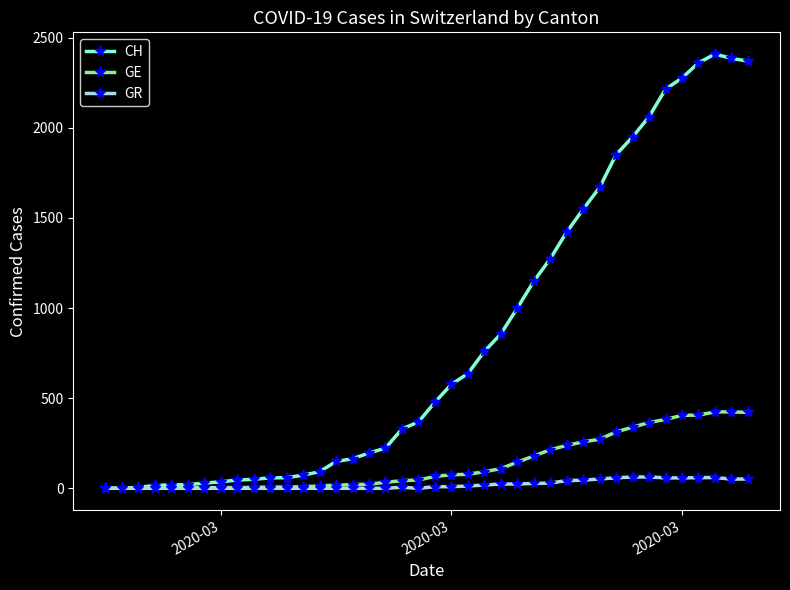

Which series has the largest total across all categories?

CH